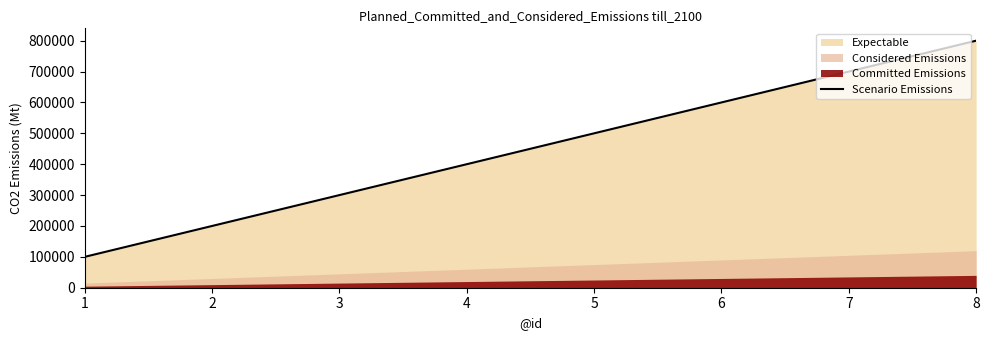

What is the greatest value displayed?

800000